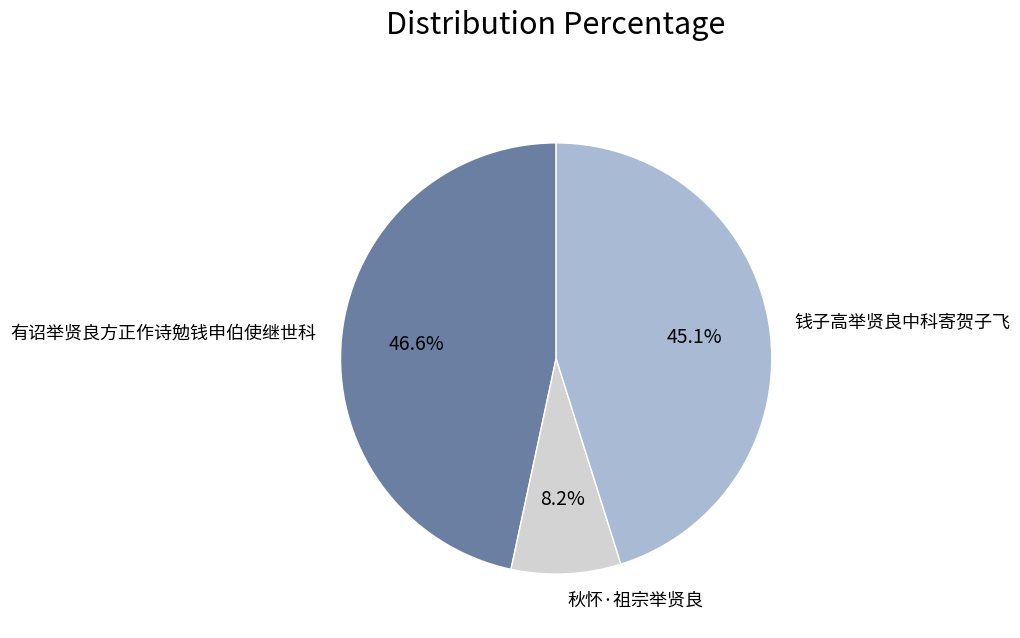

Which slice is the largest?

有诏举贤良方正作诗勉钱申伯使继世科